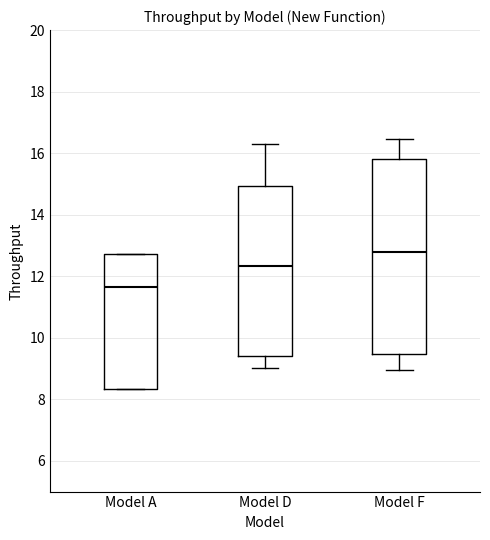

Which box is the tallest, from its lower edge to its upper edge?

Model F